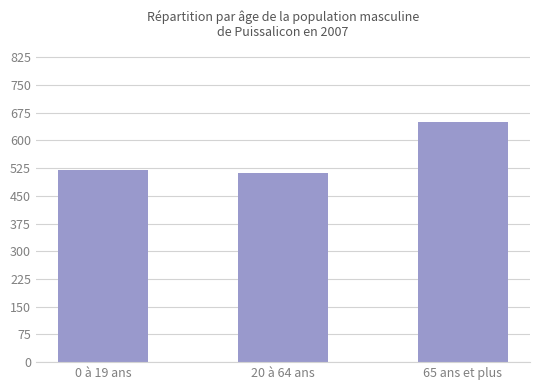

What is the change in value from 0 à 19 ans to 65 ans et plus?

+130